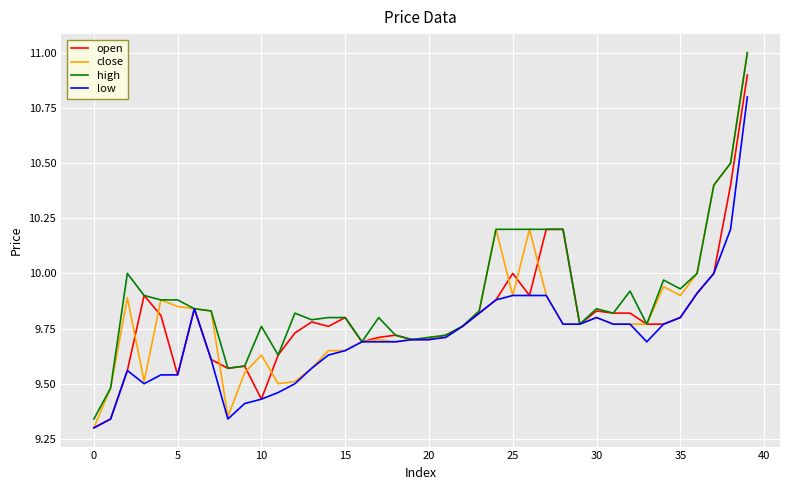

Which series has the widest spread of values?

close